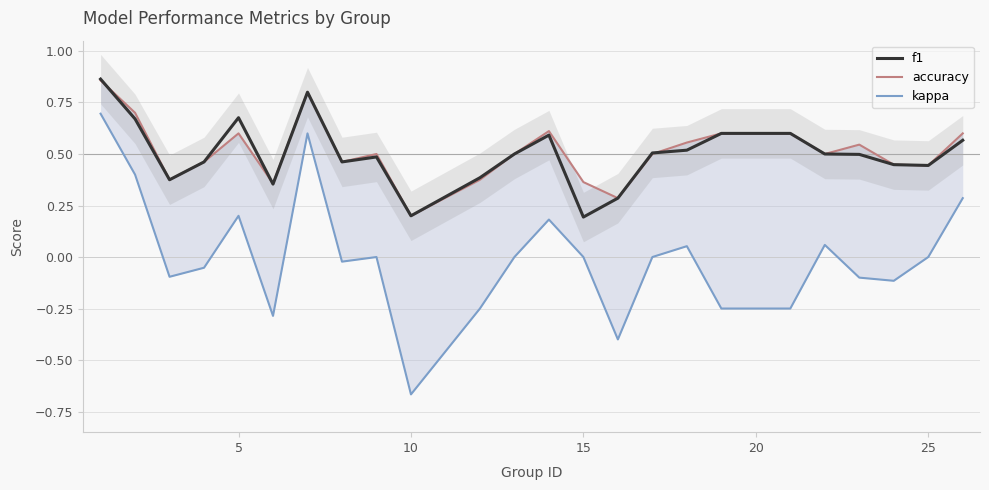

How many categories are shown in the chart?

24